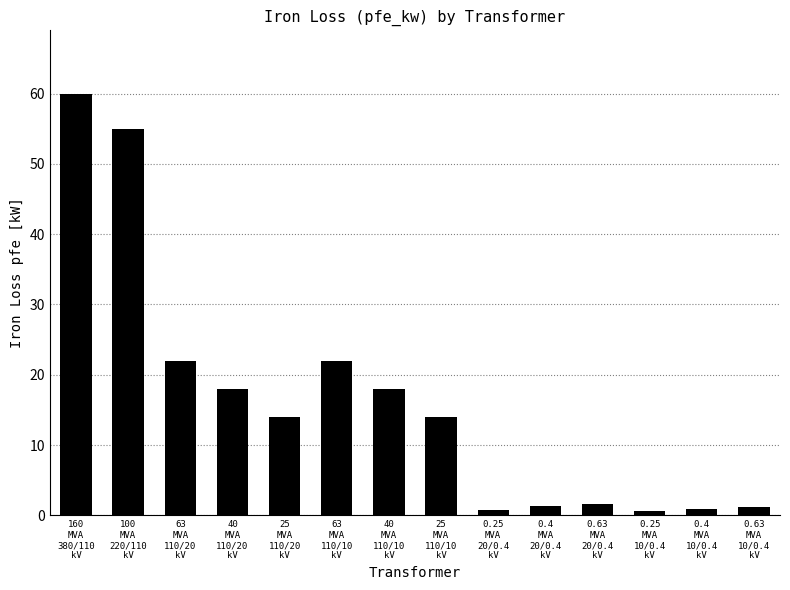

Which label corresponds to the largest value in the chart?

160
MVA
380/110
kV